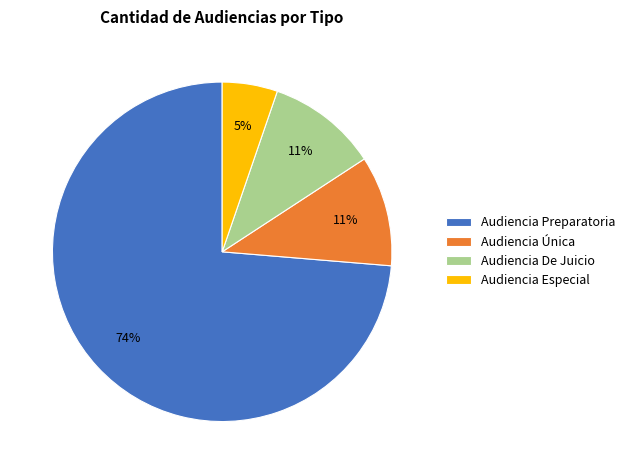

Combined, do Audiencia Especial and Audiencia De Juicio account for over 50%?

No